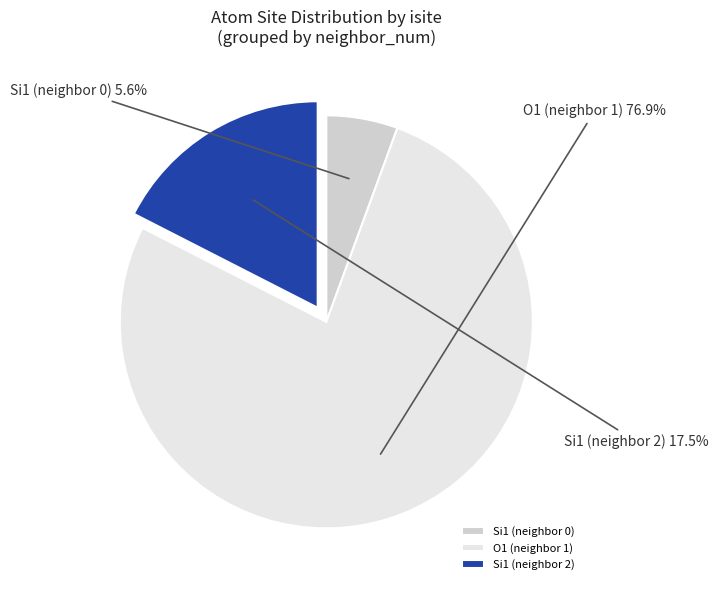

To the nearest percent, what is the difference between the largest and smallest slice percentages?

71%